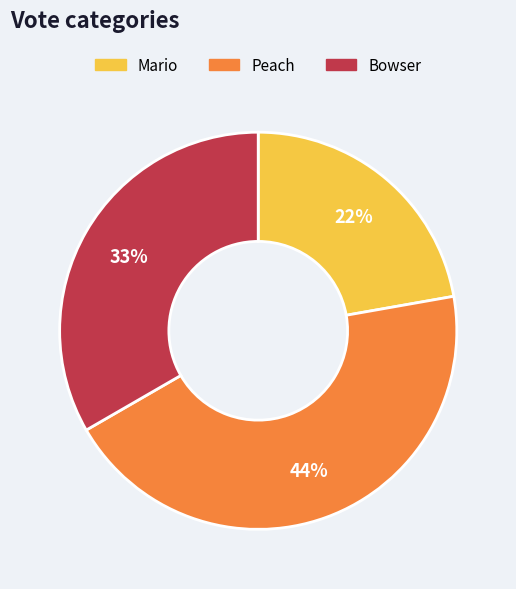

Does Peach represent more than half of the total?

No